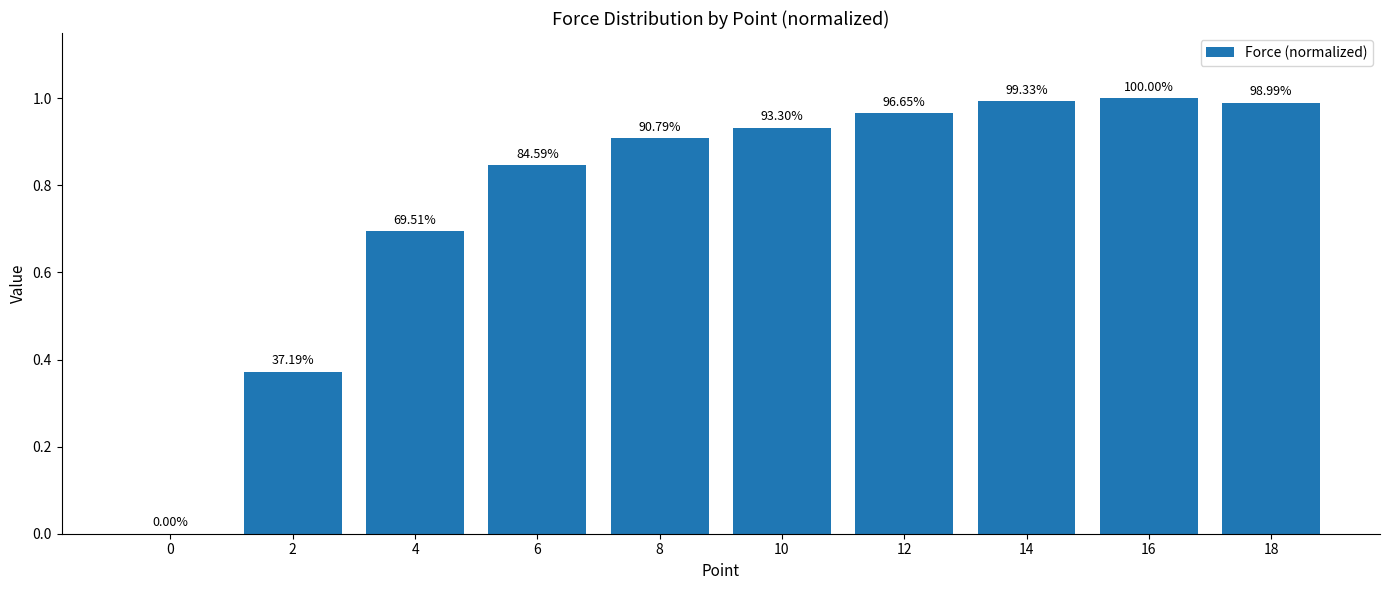

The chart shows a value of 0.4 at 10. True or false?

False